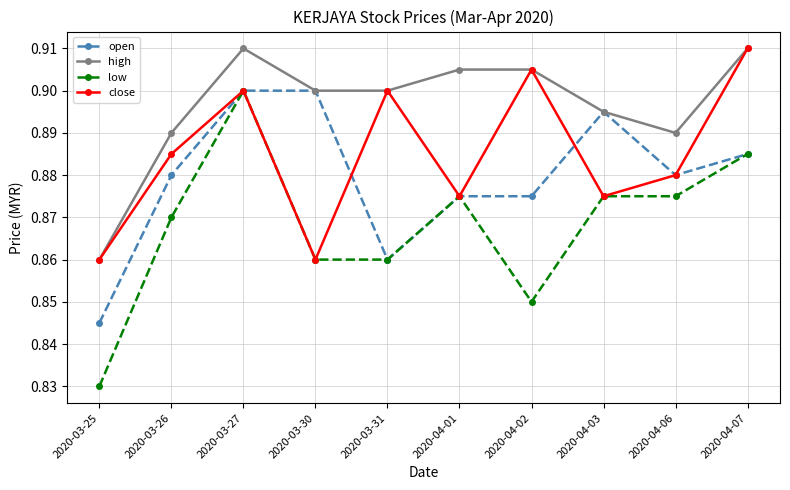

What is the total value across all series at 2020-04-02?

3.5